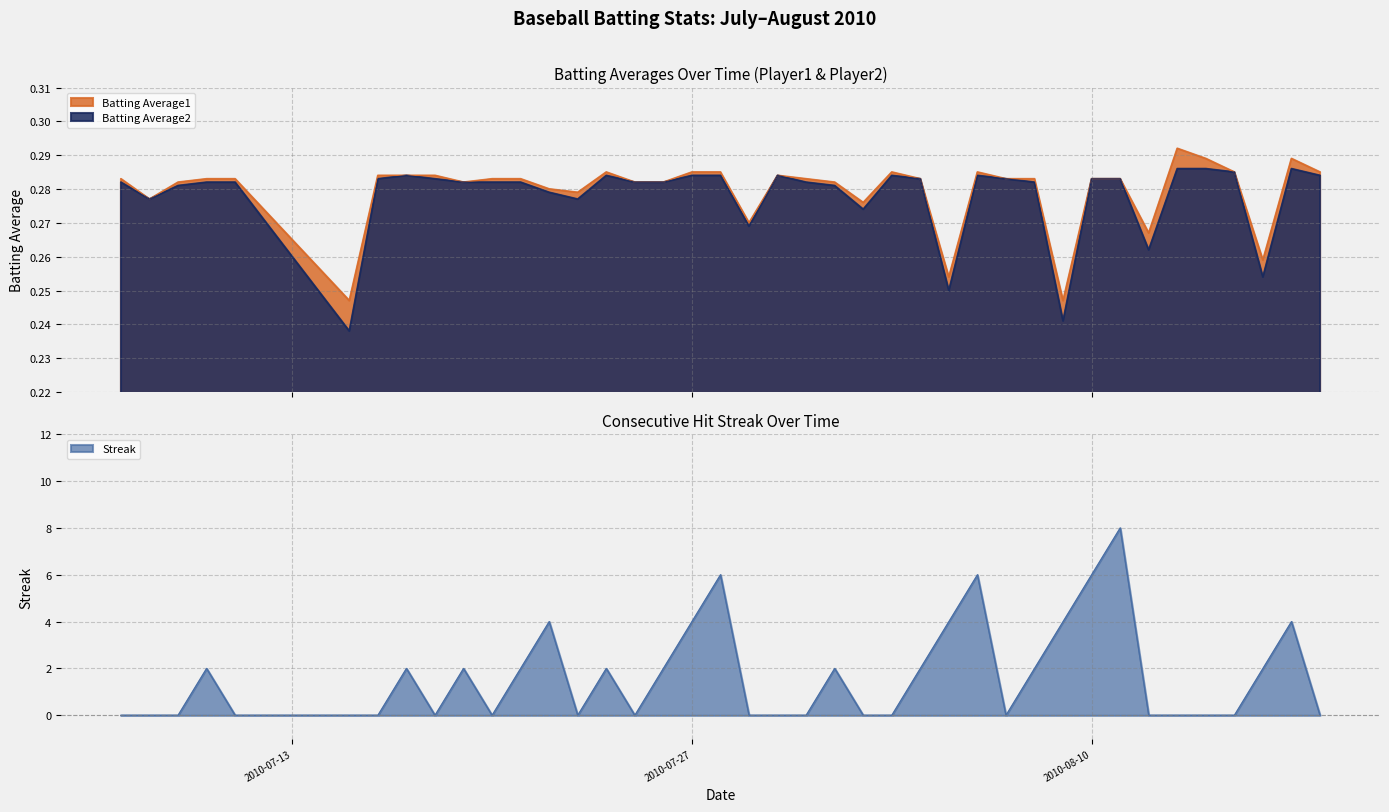

Which series ends up on top after the final intersection of Batting Average1 and Streak?

Batting Average1